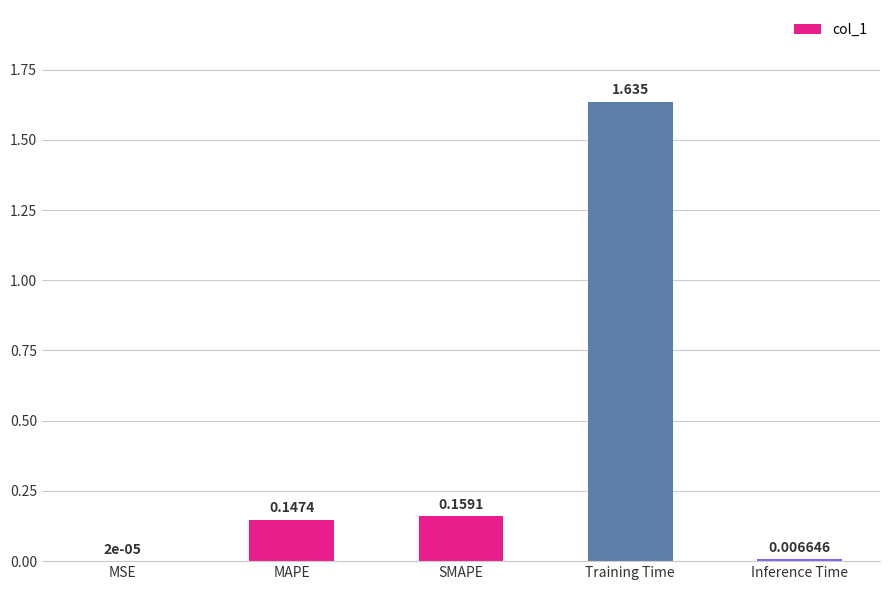

Between MAPE and MSE, which is larger?

MAPE